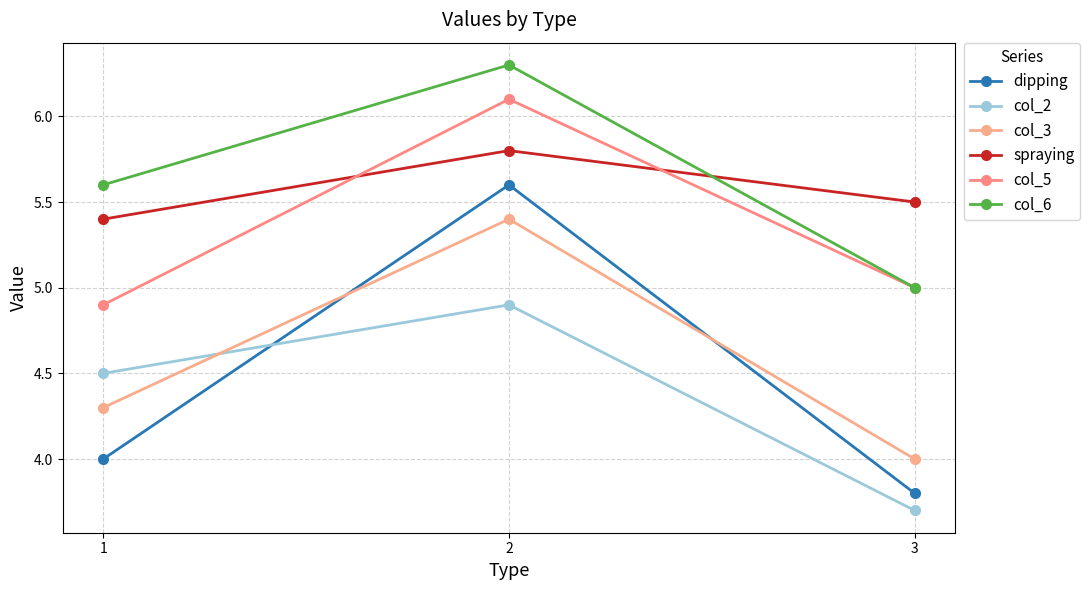

What is the minimum value for col_5?

4.9